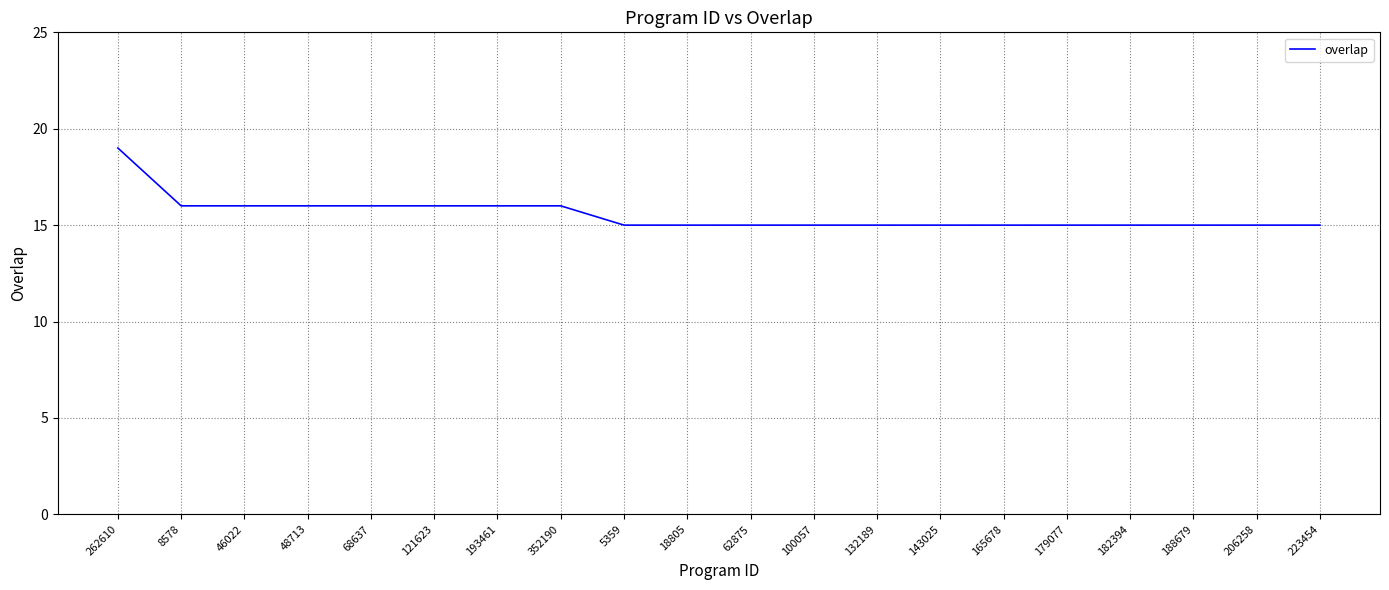

What is the ratio of the value at 121623 to the value at 165678?

1.1